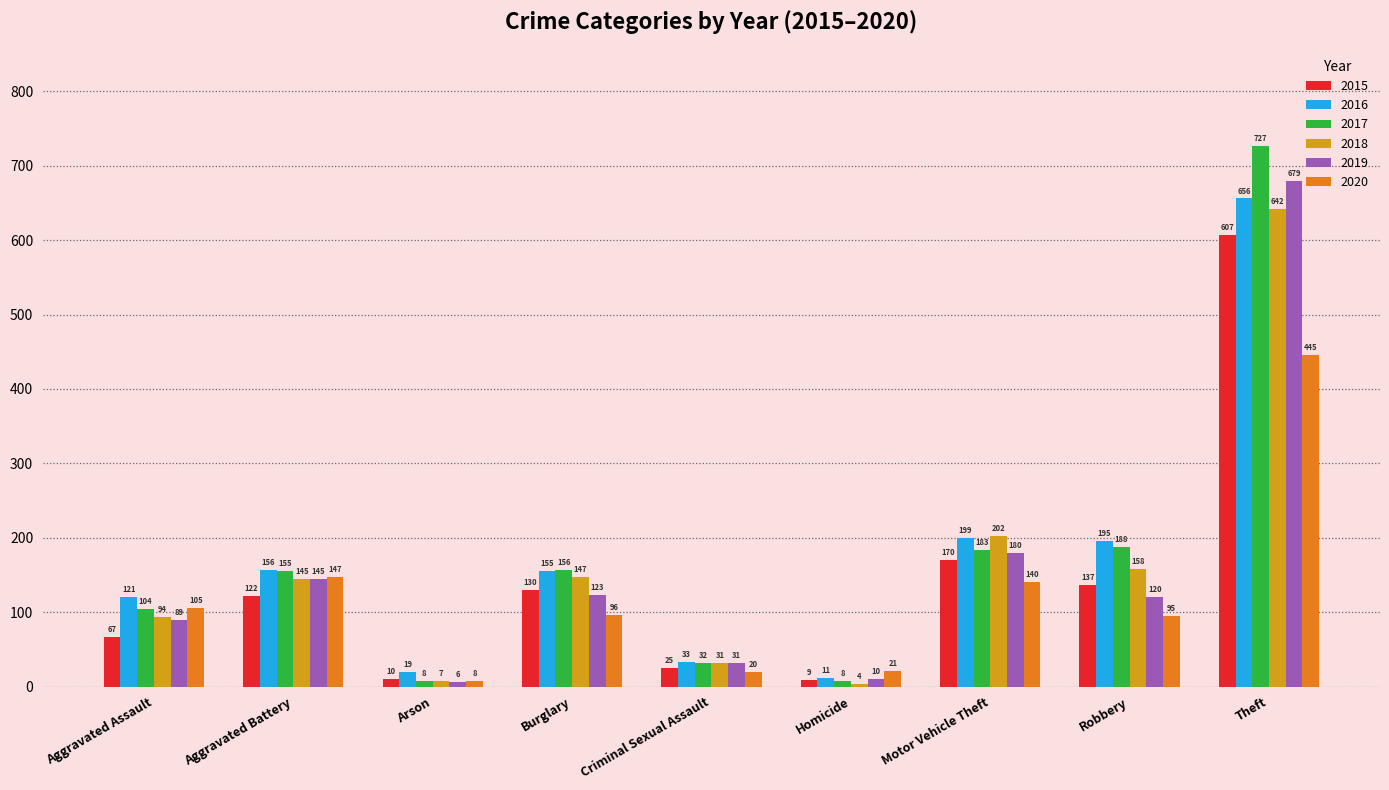

Which series changed the most between Aggravated Assault and Theft?

2017